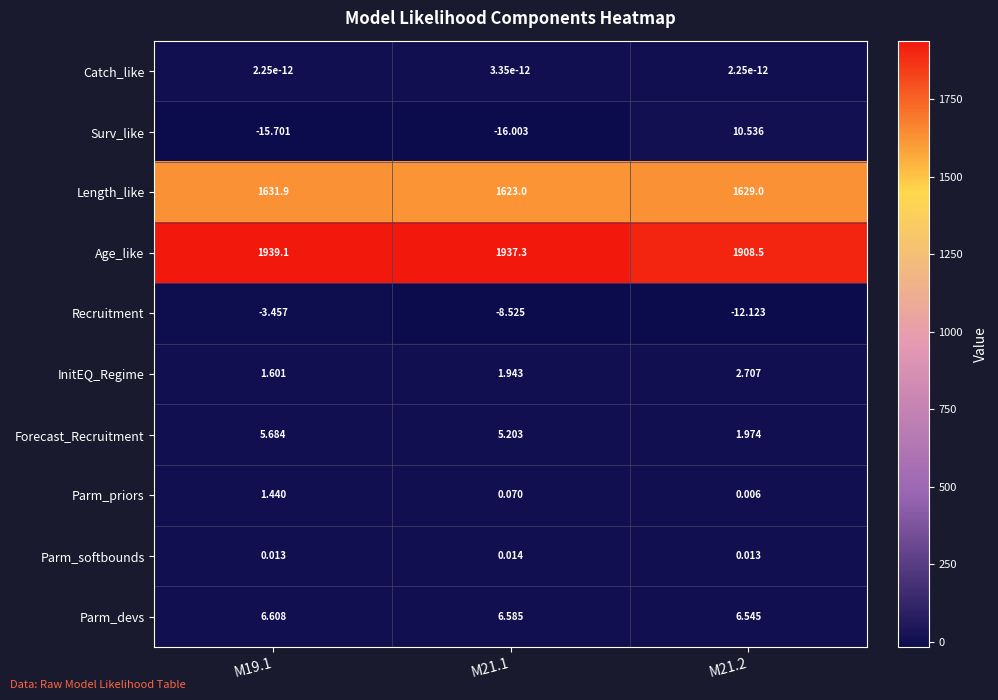

Rank the series by their maximum value, from lowest to highest.

Recruitment, Catch_like, Parm_softbounds, Parm_priors, InitEQ_Regime, Forecast_Recruitment, Parm_devs, Surv_like, Length_like, Age_like